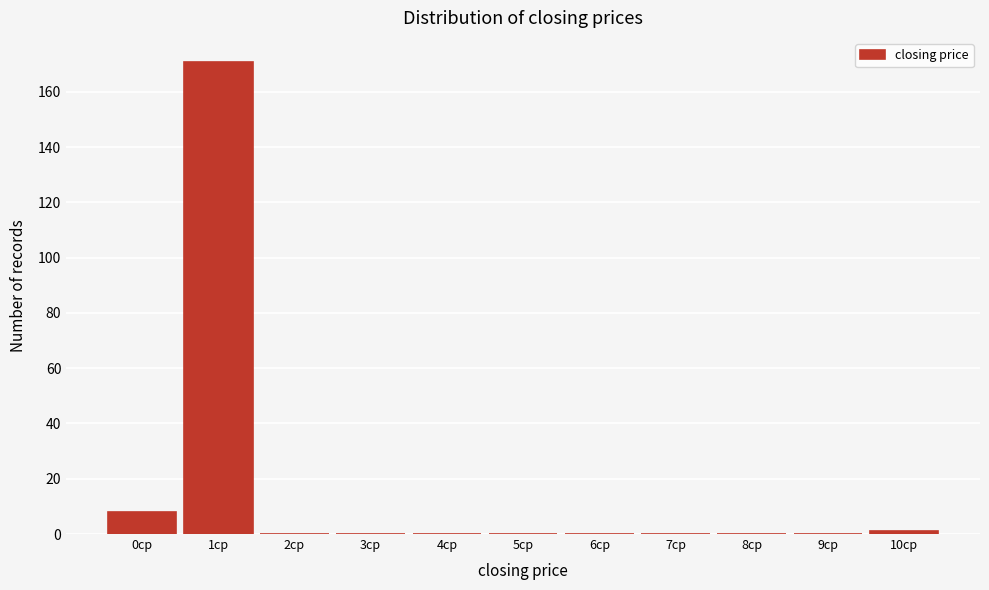

Reading right to left, list all the values displayed in this chart.

10cp=1	9cp=0	8cp=0	7cp=0	6cp=0	5cp=0	4cp=0	3cp=0	2cp=0	1cp=171	0cp=8